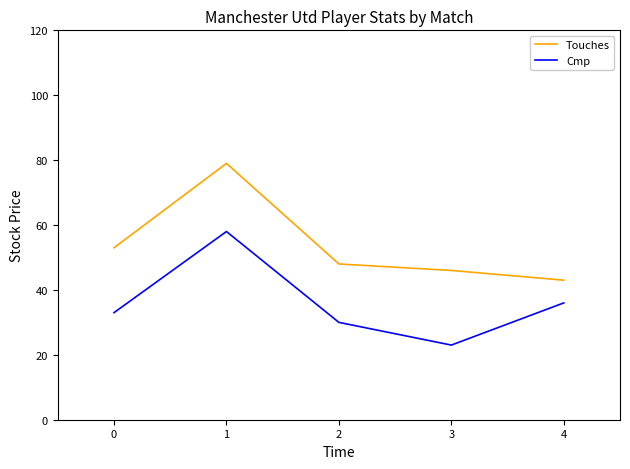

Read the Cmp value at 2, to the nearest 10.

30